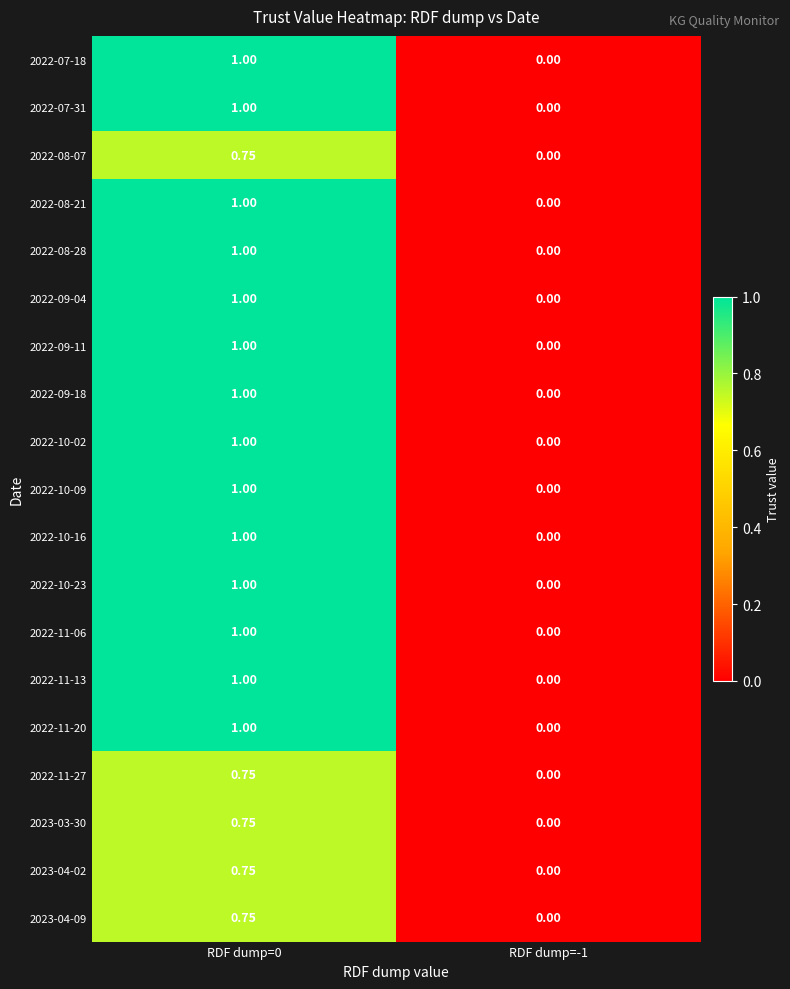

Which series changed the most between RDF dump=0 and RDF dump=-1?

2022-07-18